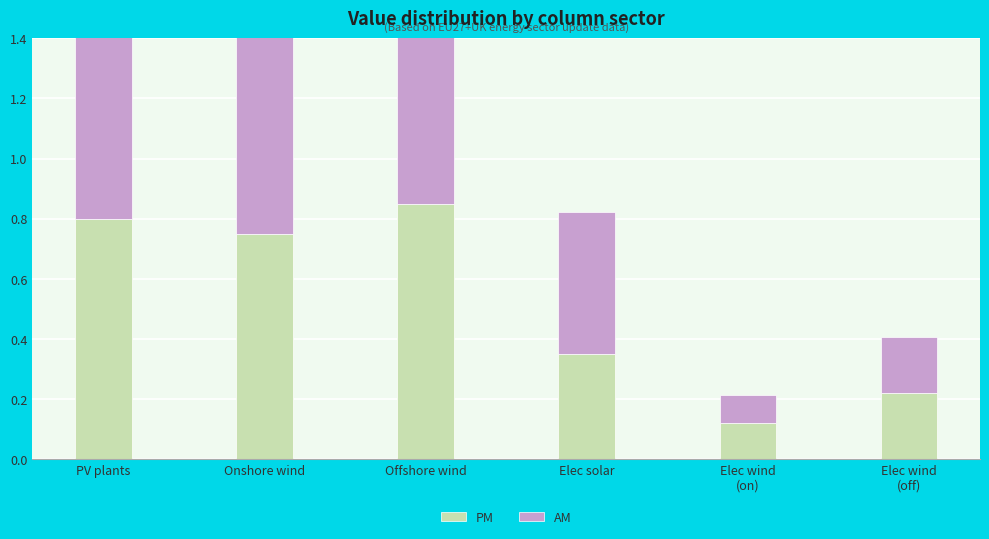

Rank the categories by PM value from lowest to highest.

Elec wind
(on), Elec wind
(off), Elec solar, Onshore wind, PV plants, Offshore wind